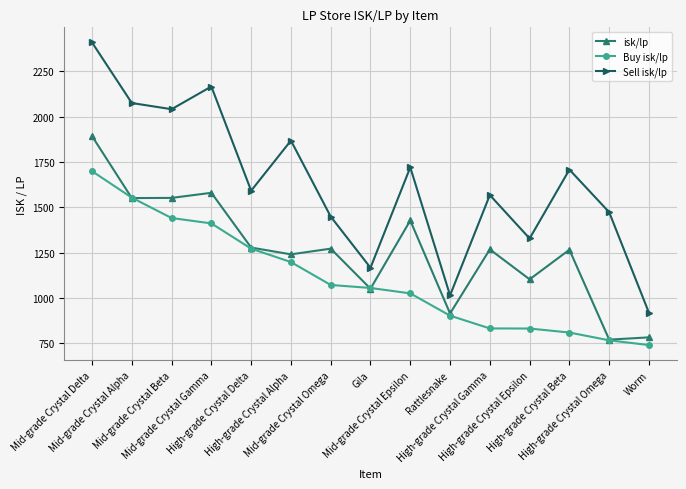

What is the value of the Sell isk/lp point at the 1st from the left?

2410.0